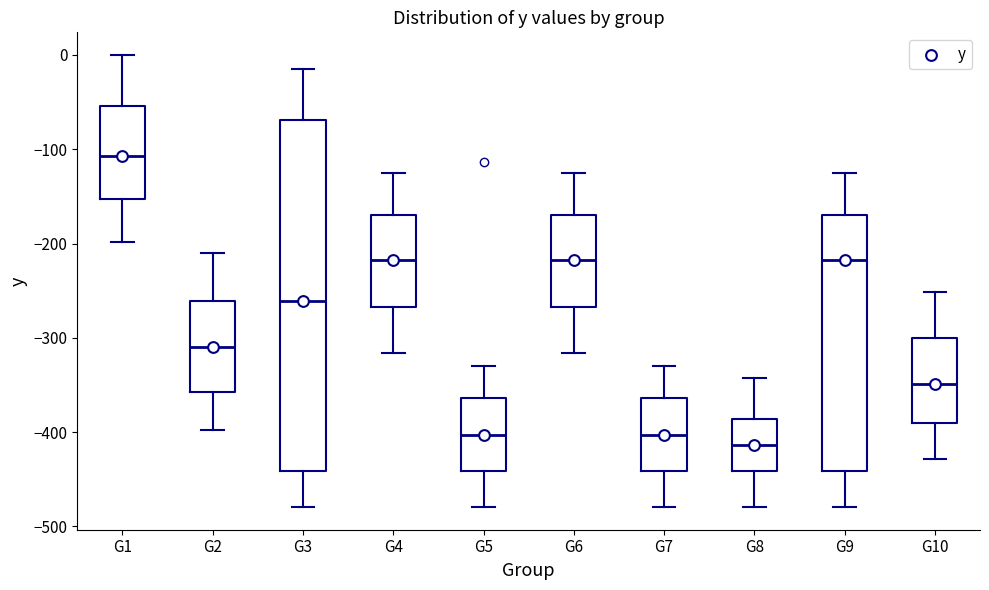

Which box's median line is the lowest?

G8